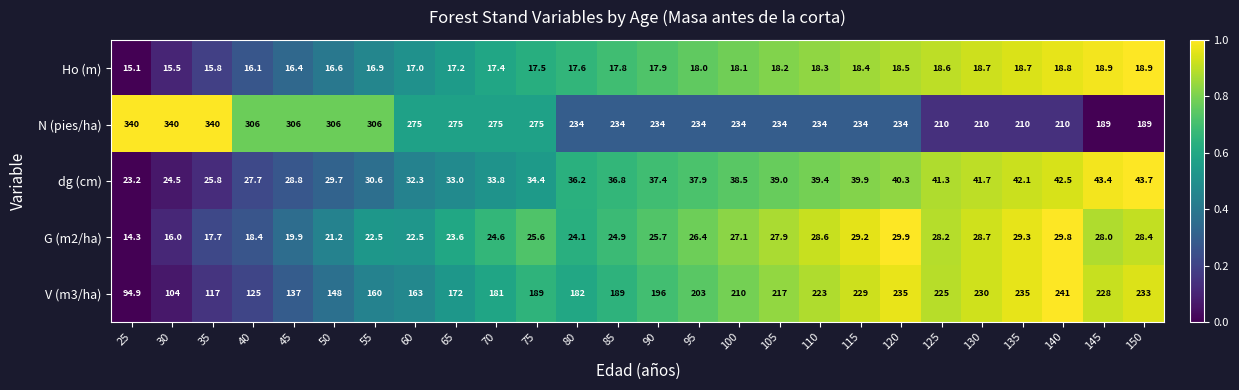

Which series has the widest spread of values?

N (pies/ha)